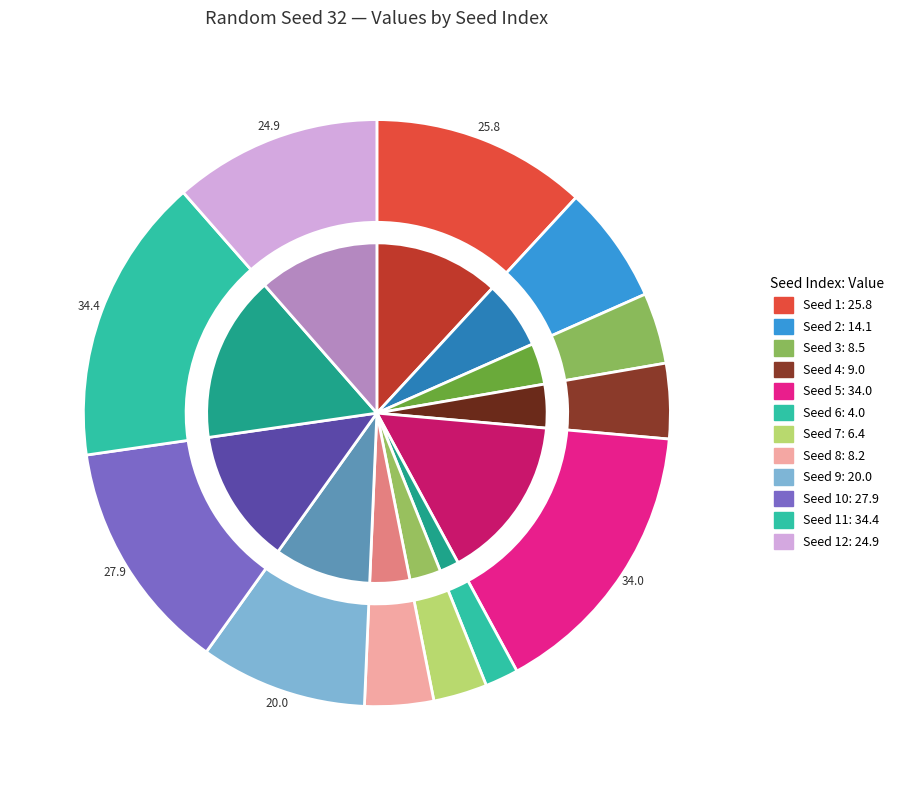

What percentage is the 1 slice, to the nearest percent?

12%